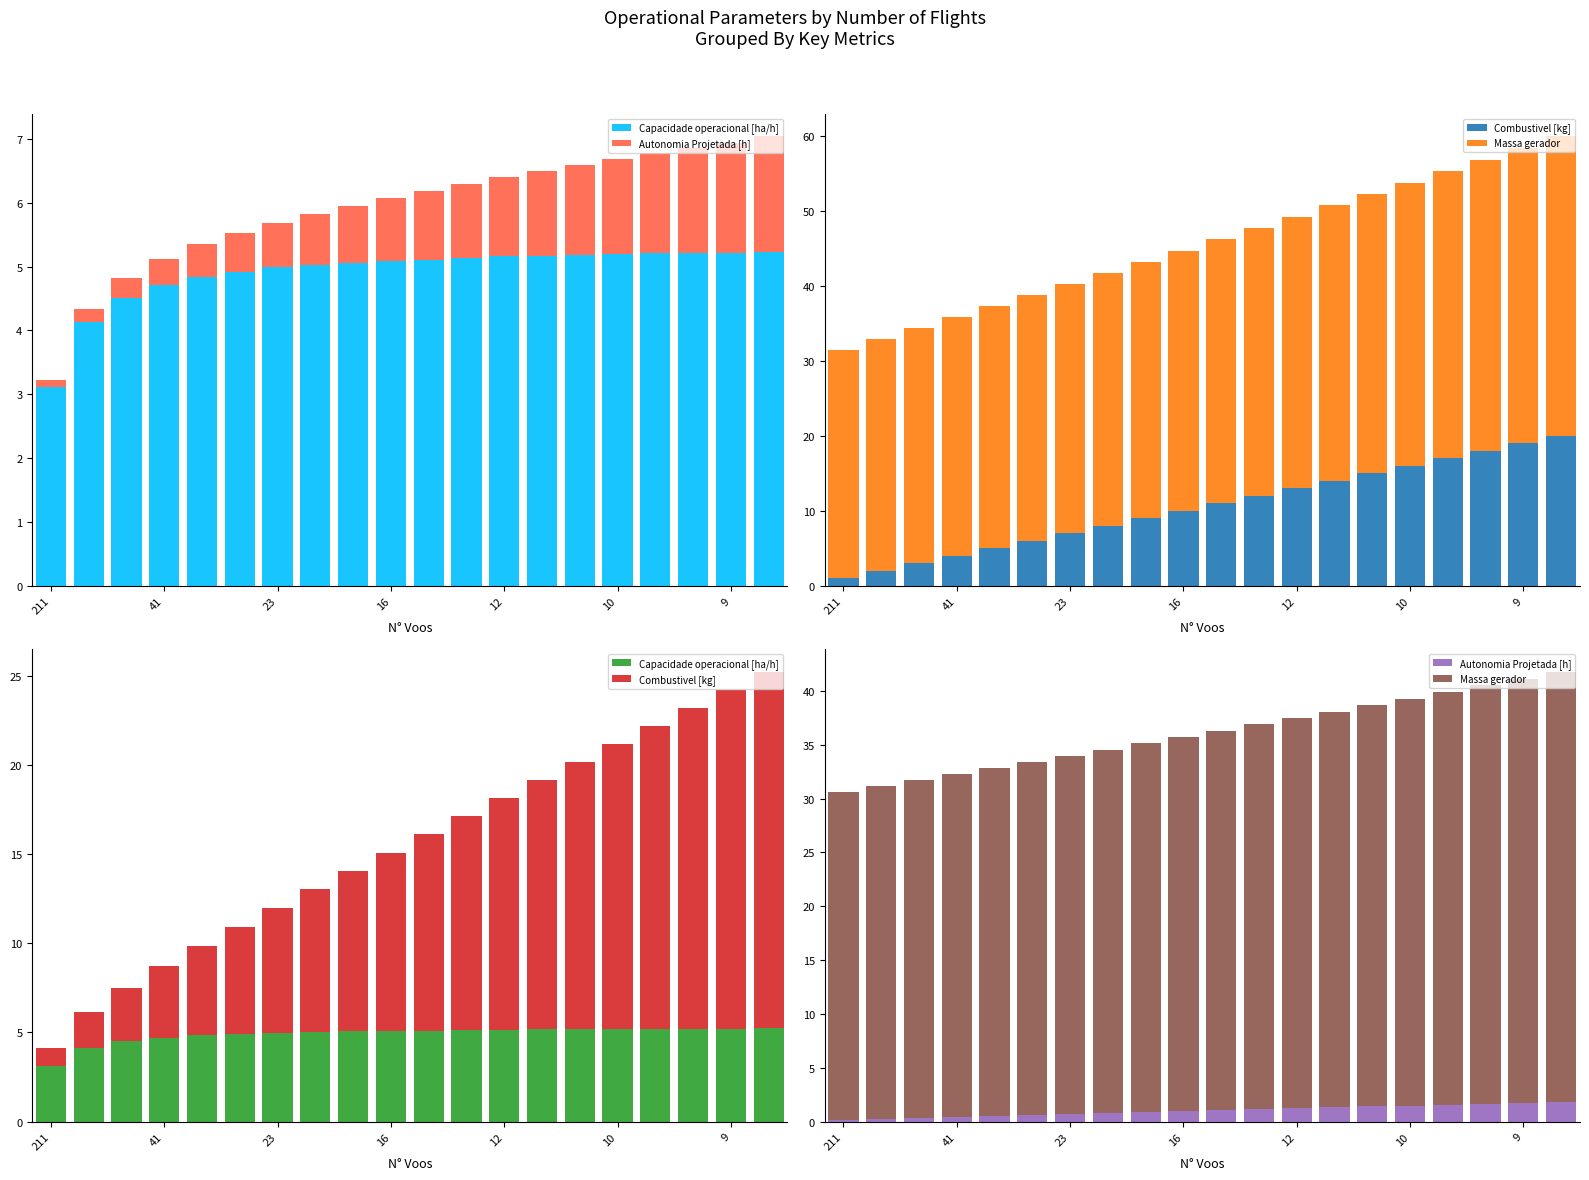

What is the minimum value for Autonomia Projetada [h]?

0.1